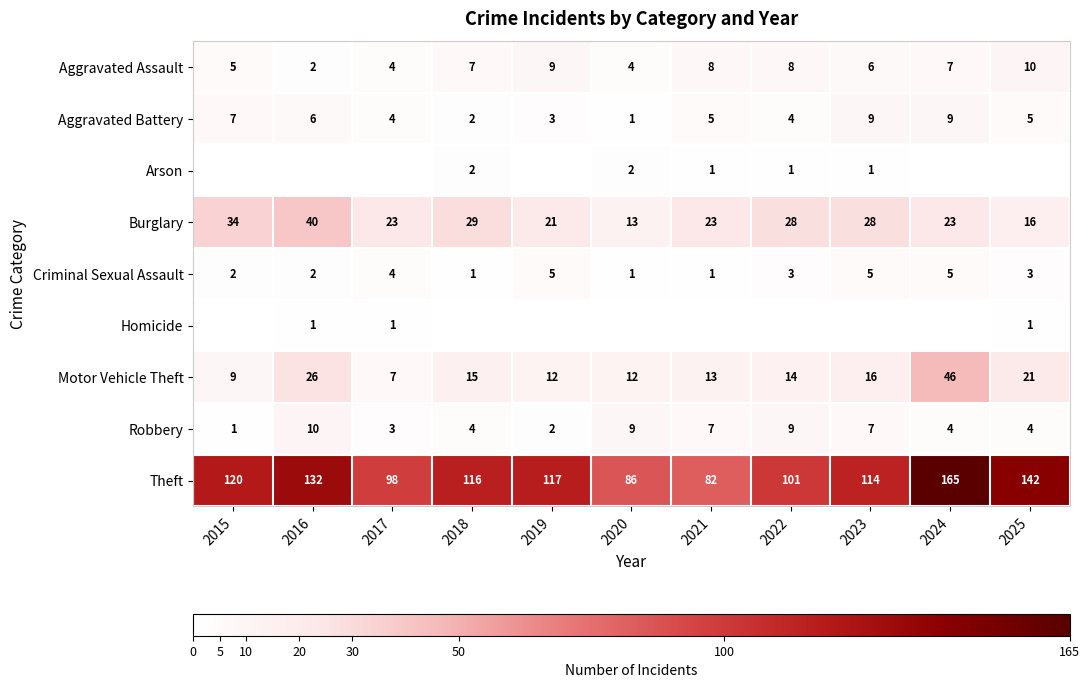

Which category has the highest value in the Burglary series?

2016